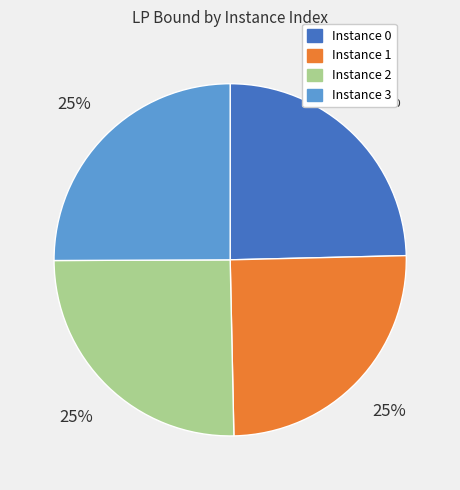

Is there any slice that represents more than half of the pie?

No